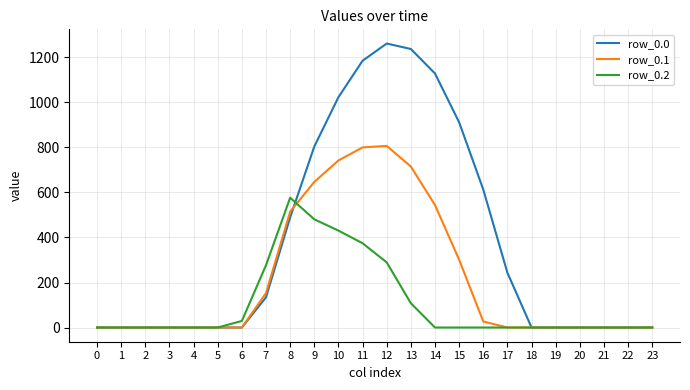

Which series has the widest spread of values?

row_0.0